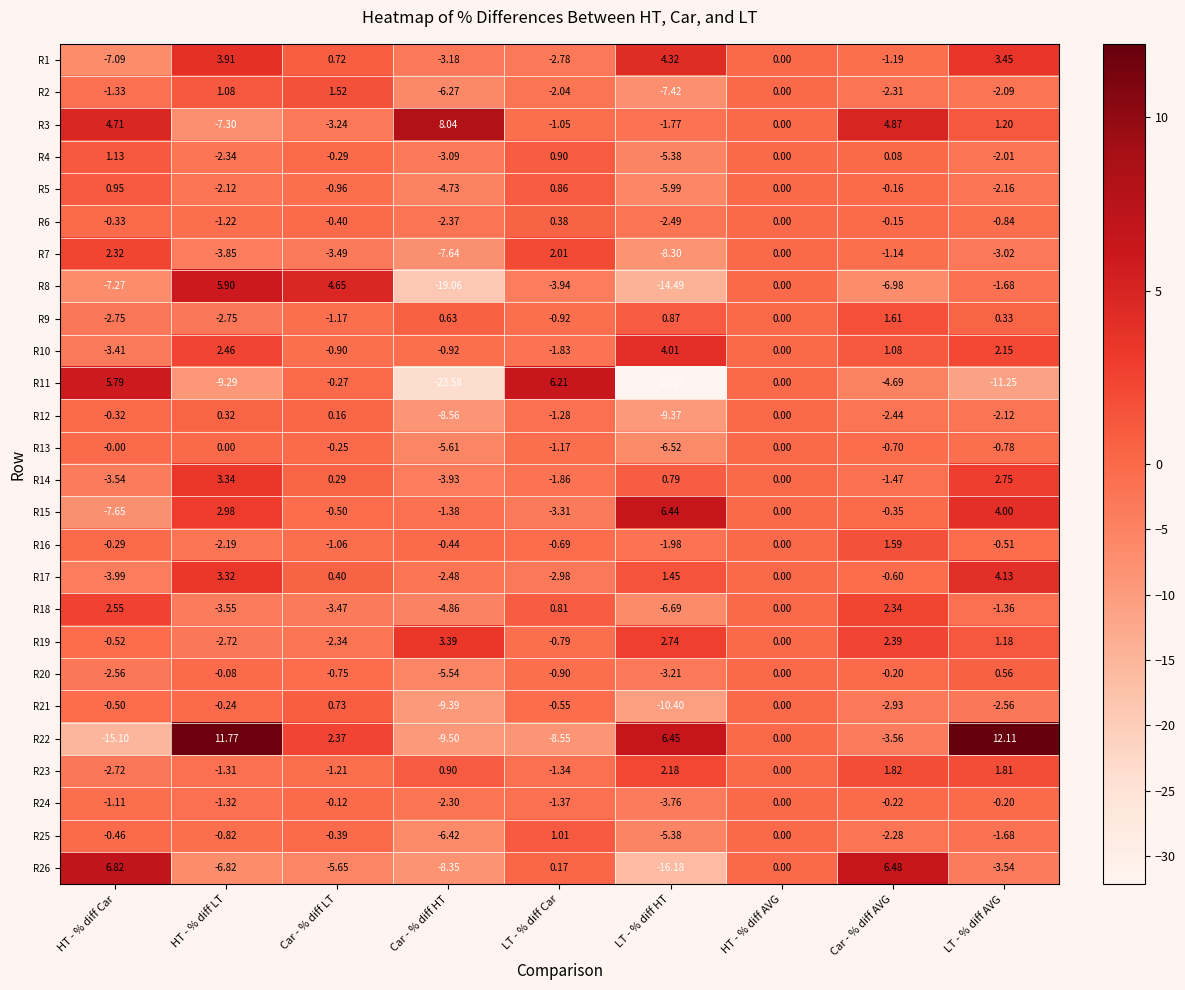

How many negative values does the R6 series have?

7